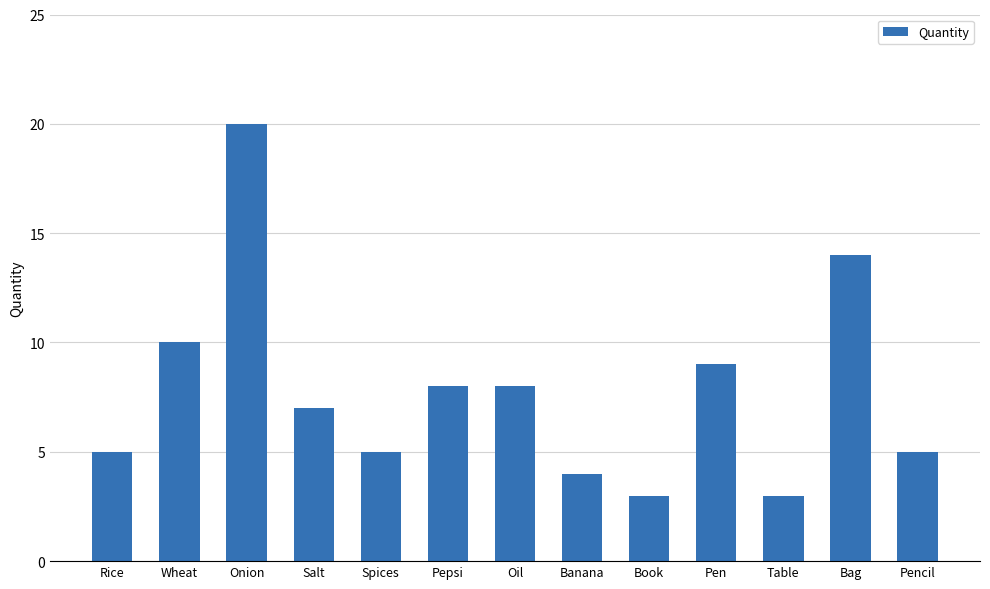

How many distinct data groups are displayed?

1